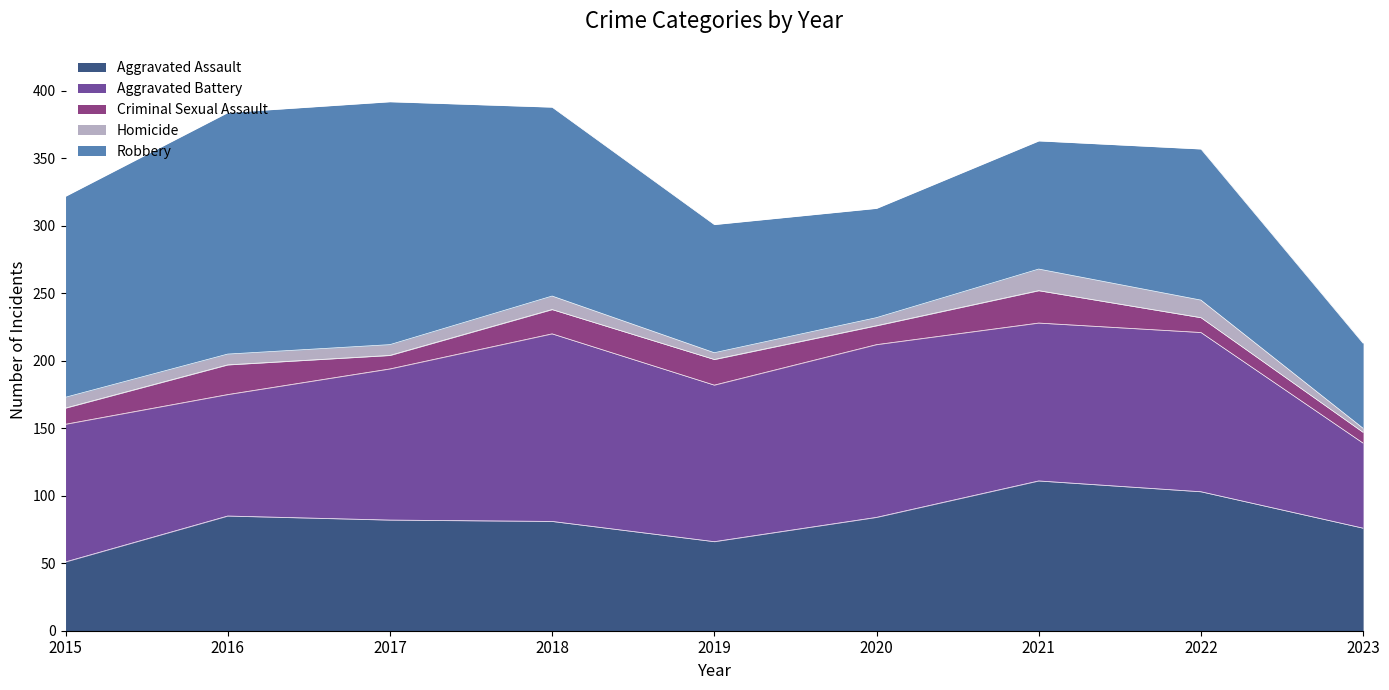

Is the value of Homicide at 2017 greater than the value of Robbery at 2017?

No